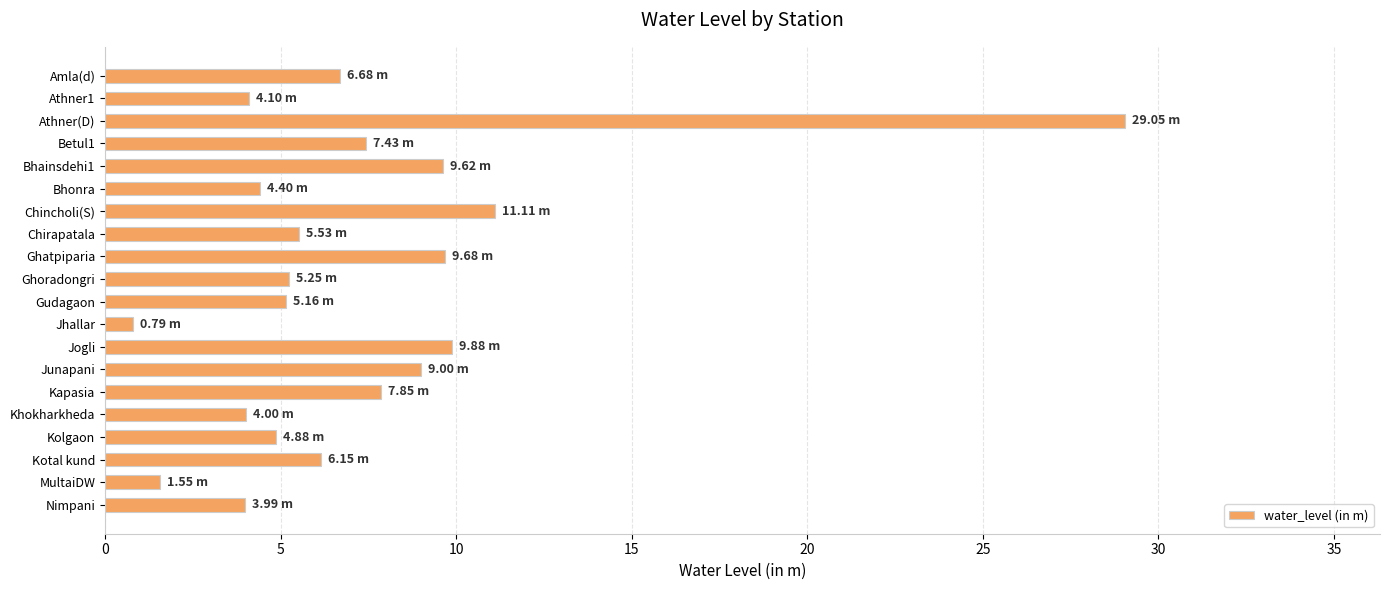

What is the label of the 14th bar from the top?

Junapani